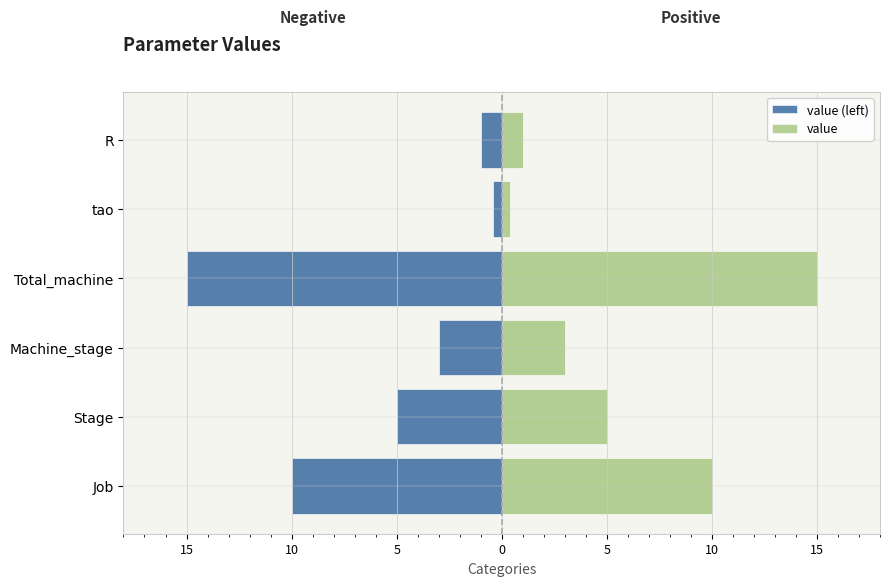

List the series in order of their peak value, lowest first.

value (left), value